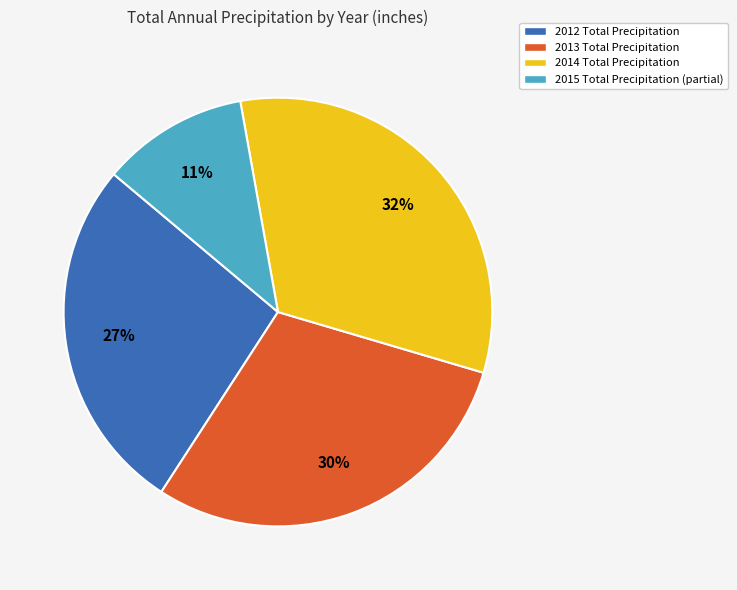

To the nearest percent, what is the average slice percentage?

25%